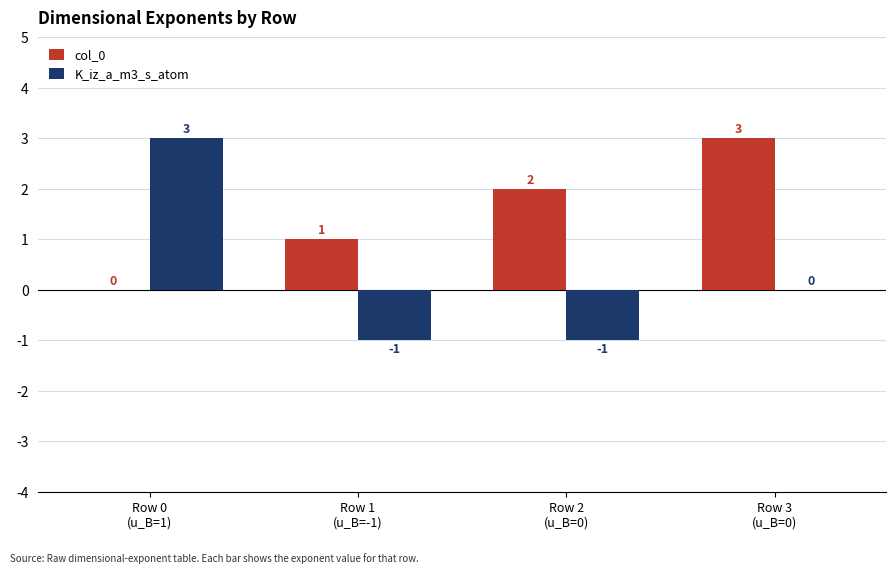

How many series are shown in this chart?

2